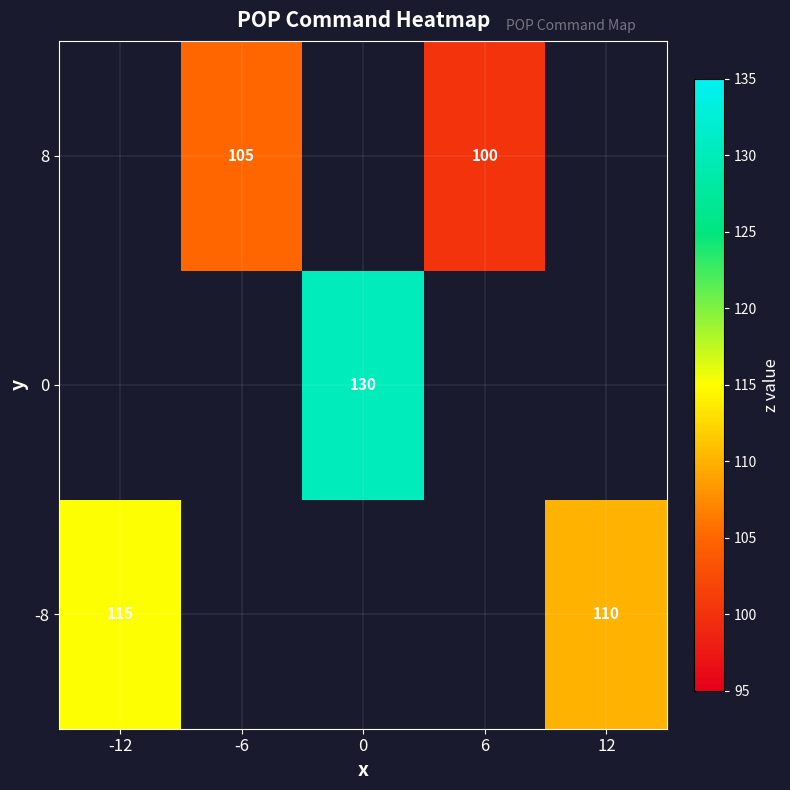

The value of 8 at 6 is 136. True or false?

False